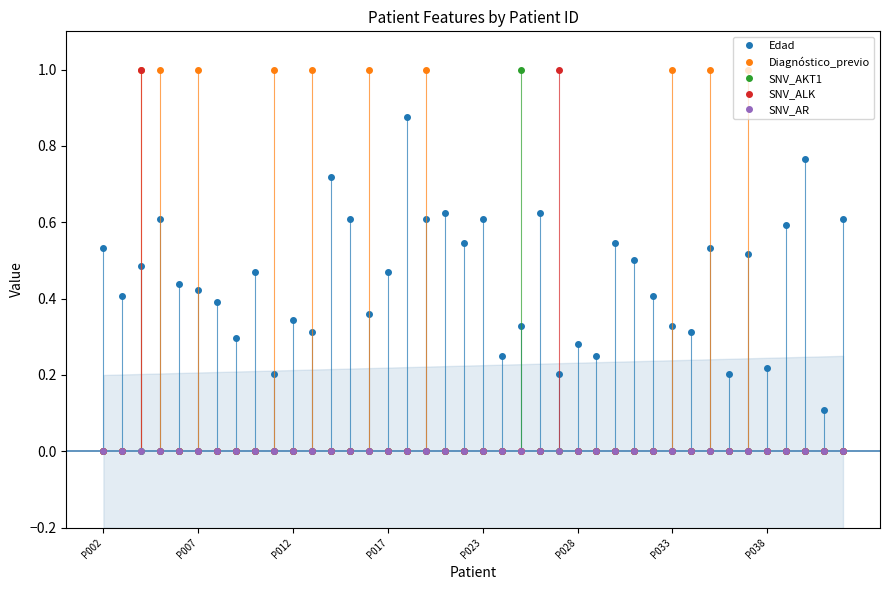

True or false: Edad has a value of 0.5 at P038.

False